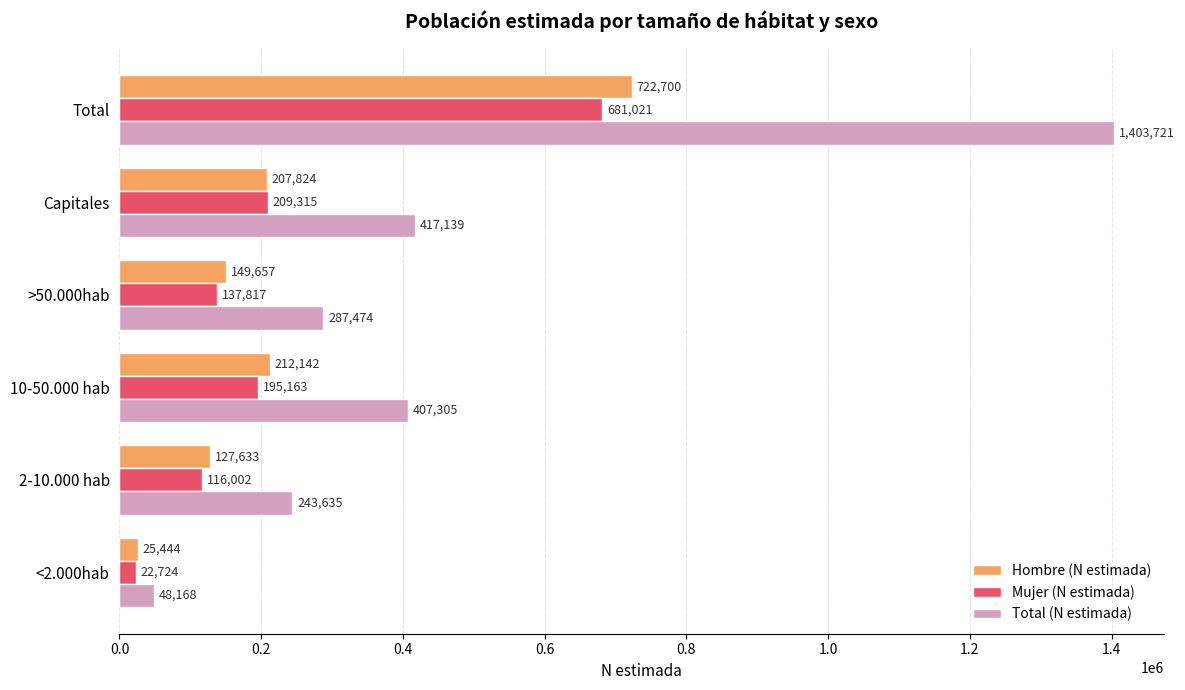

Which series changed the most between >50.000hab and Total?

Total (N estimada)